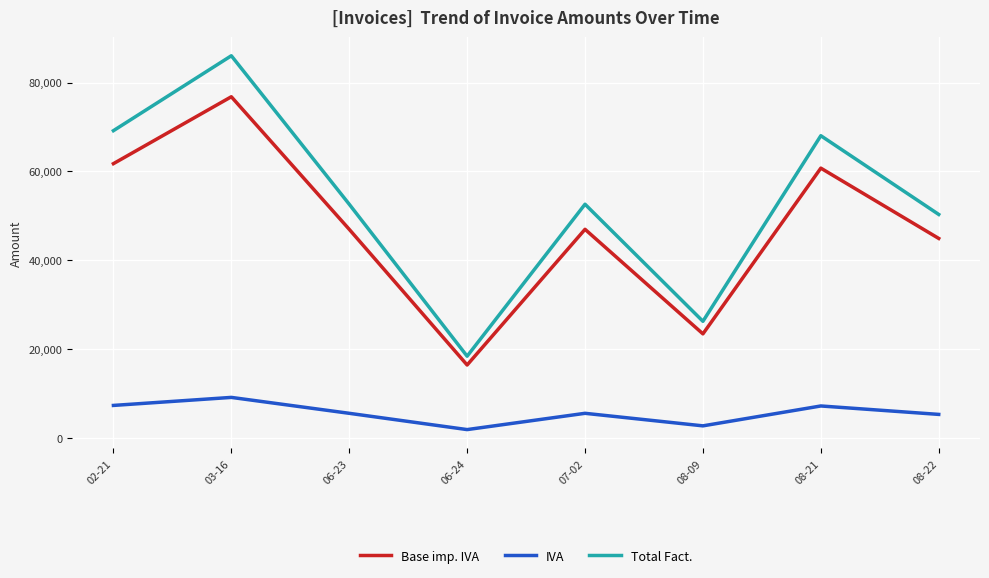

Rank the series by their maximum value, from lowest to highest.

IVA, Base imp. IVA, Total Fact.